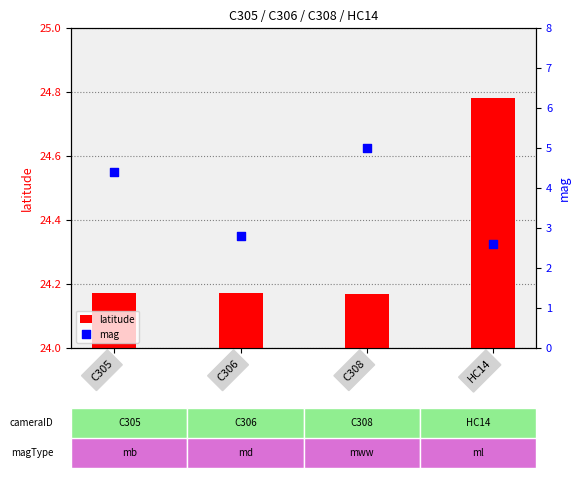

Which series has the largest total across all categories?

latitude